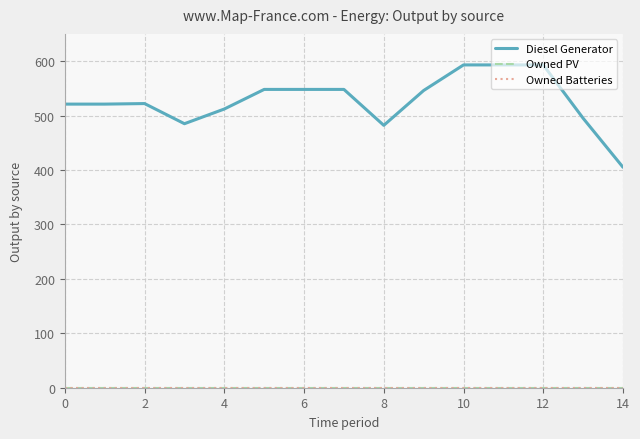

Does the chart display data point markers on the line(s)?

No